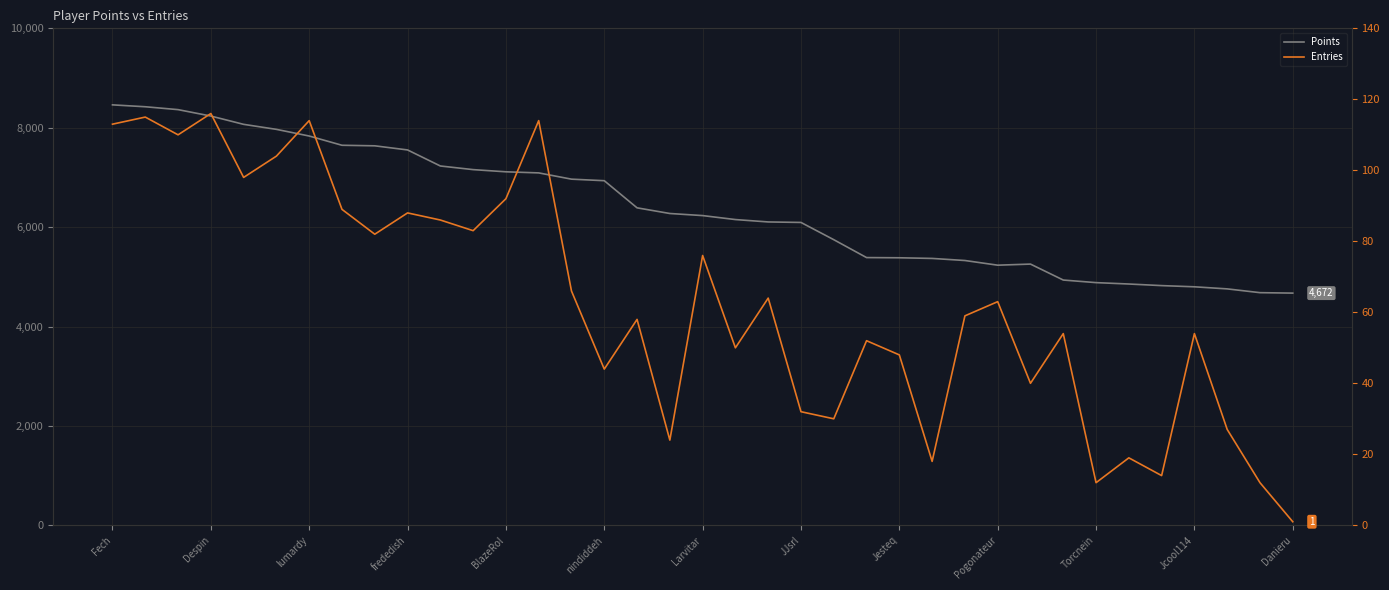

True or false: Entries and Points cross at least once.

False